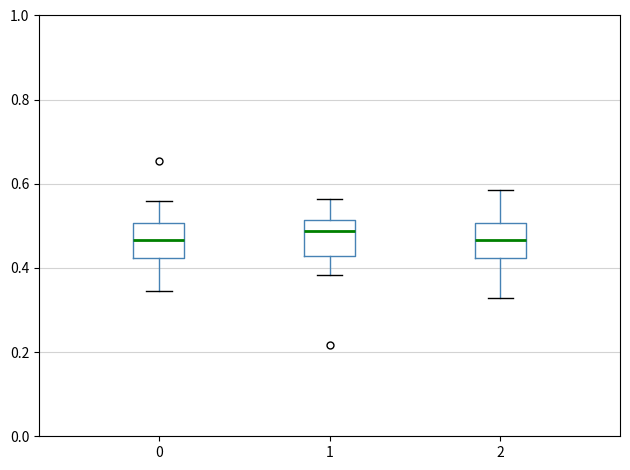

Where is the lower edge of the box at x = 2 on the y-axis? The values are not printed on the chart, so give them approximately, as read against the axis.

0.42